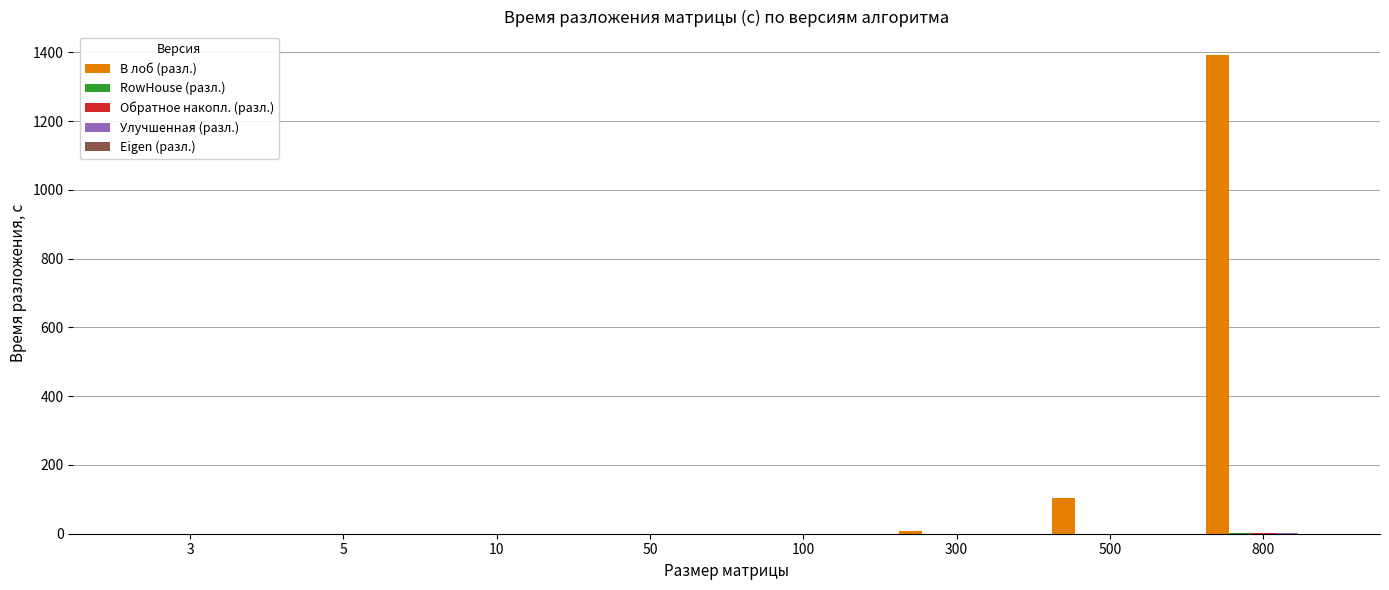

Between 300 and 800, which series saw the biggest shift?

В лоб (разл.)